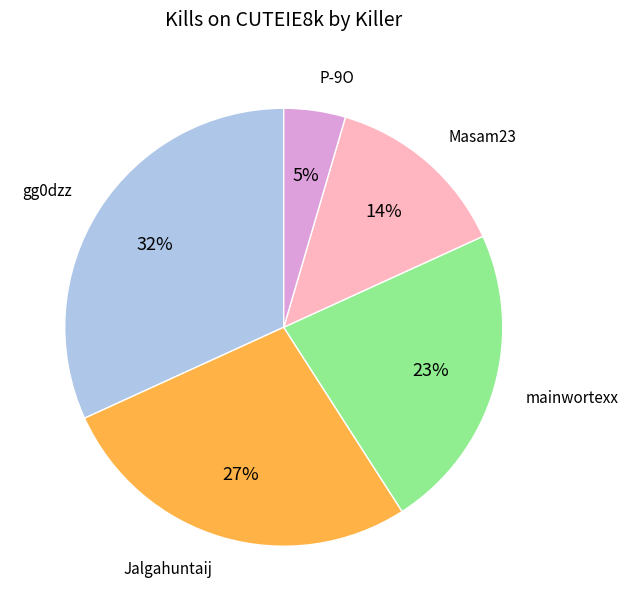

Count the number of slices in the pie.

5